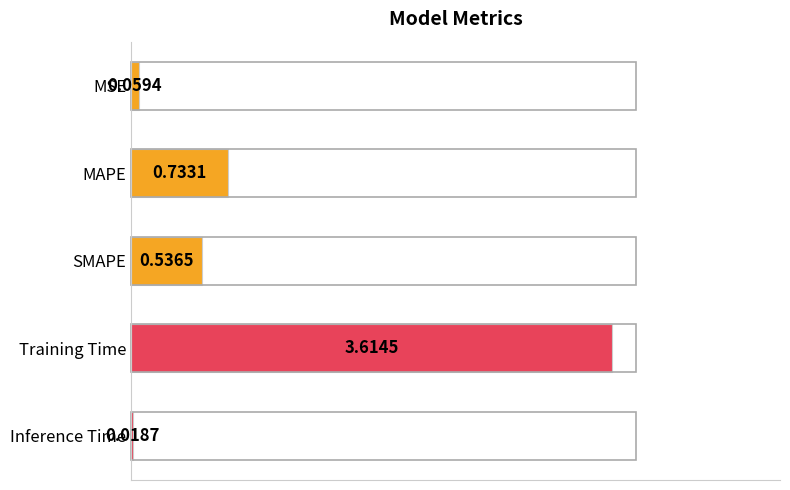

Which category has the highest value across all series?

Training Time